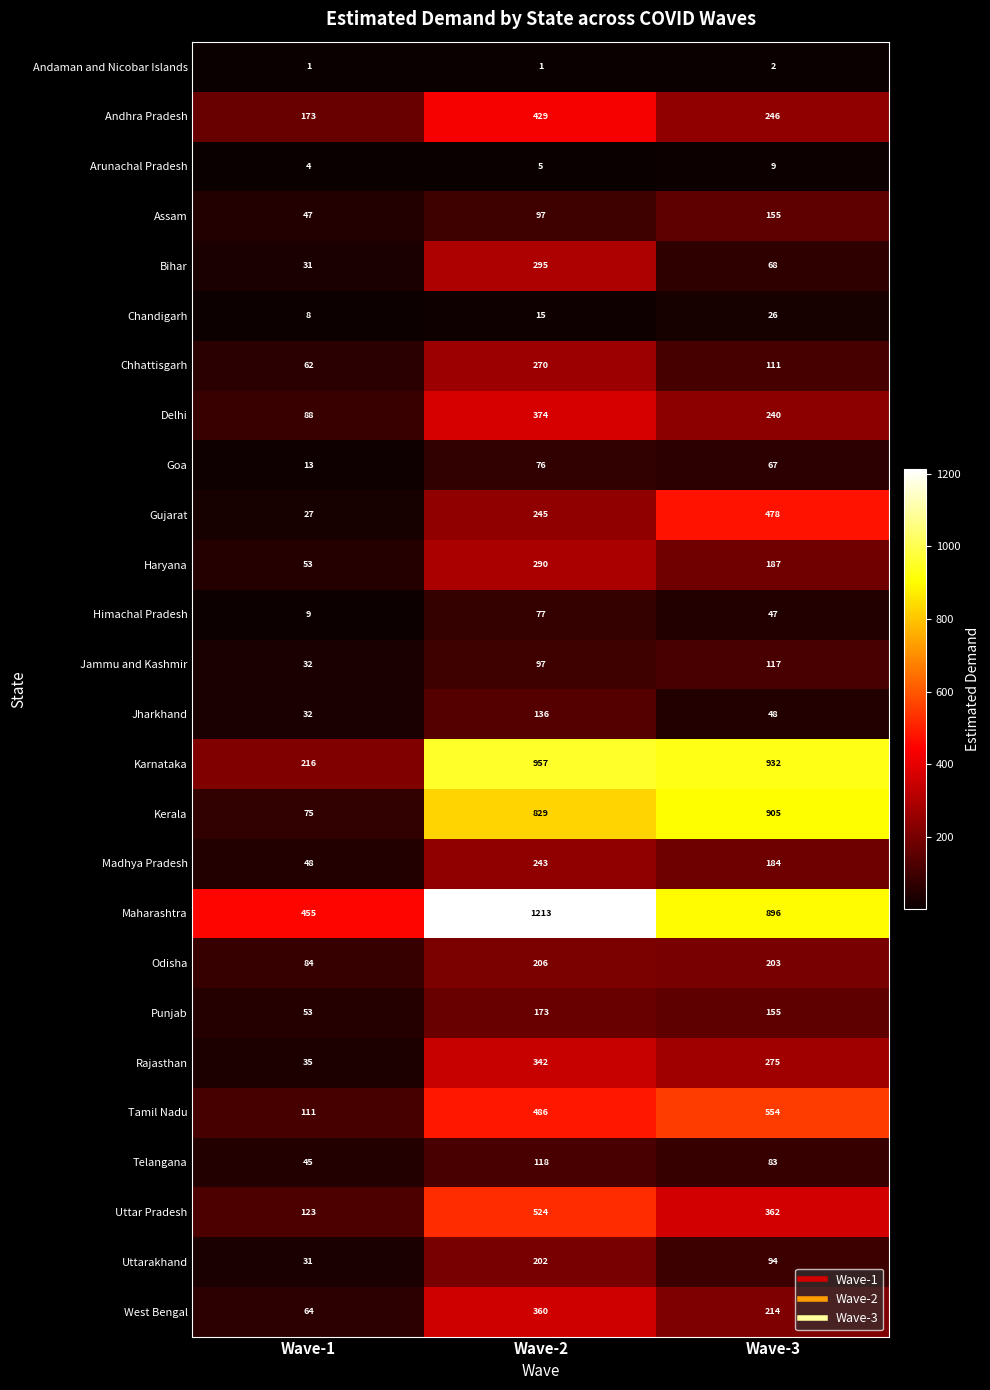

What is the maximum value for Haryana?

290